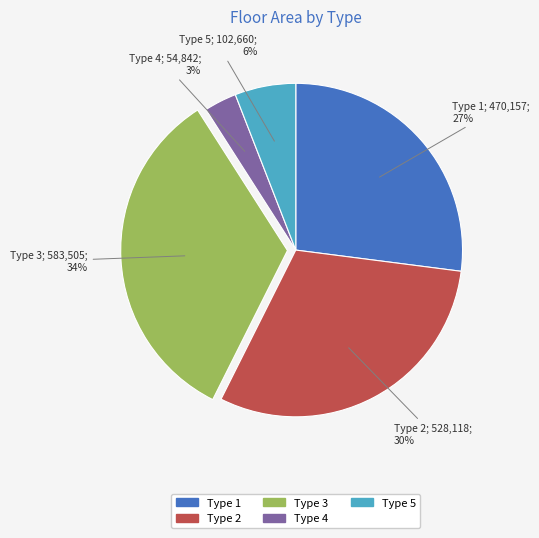

Is there a majority slice in this chart?

No